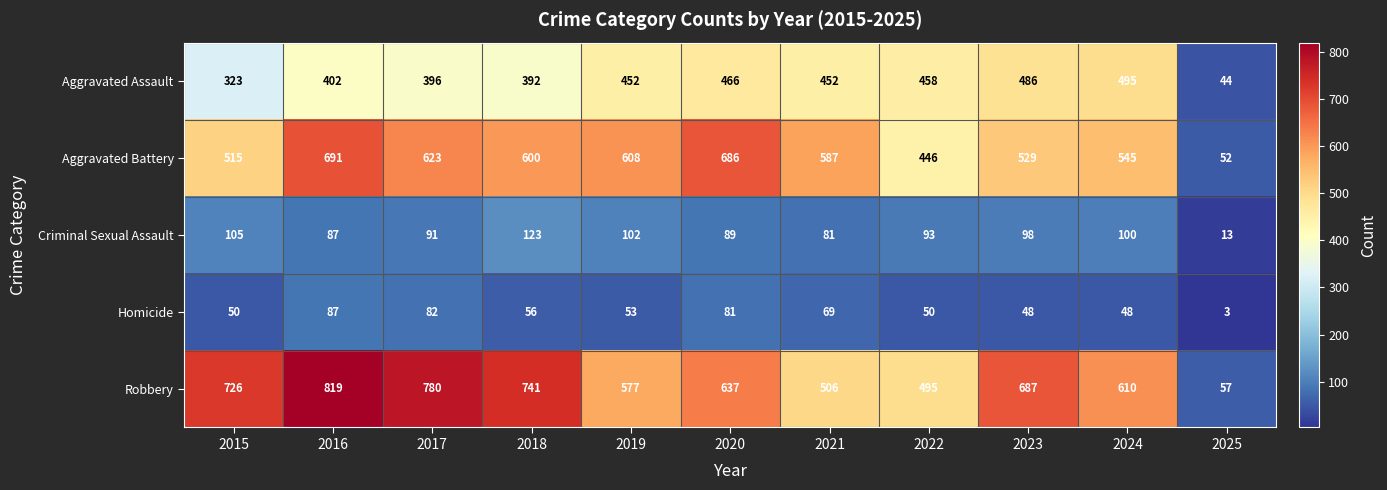

At which label does Aggravated Battery first exceed 587?

2016